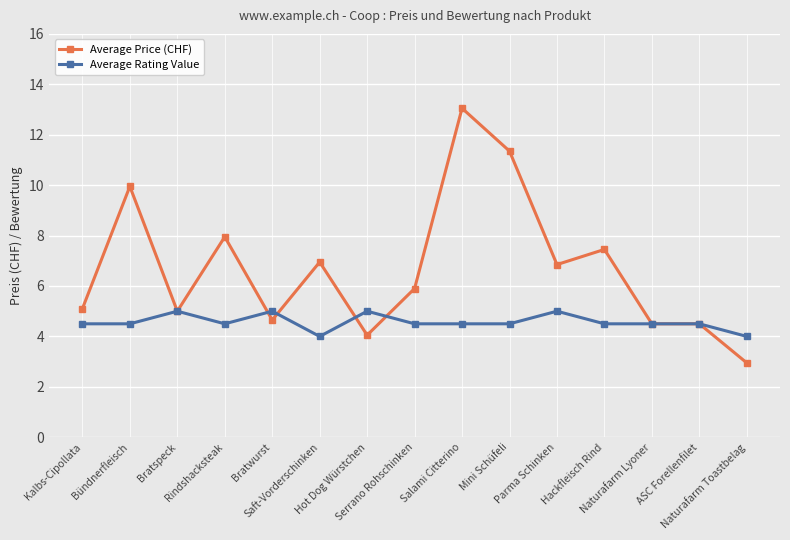

What is the difference between the maximum and second lowest values in the Average Price (CHF) series?

9.0